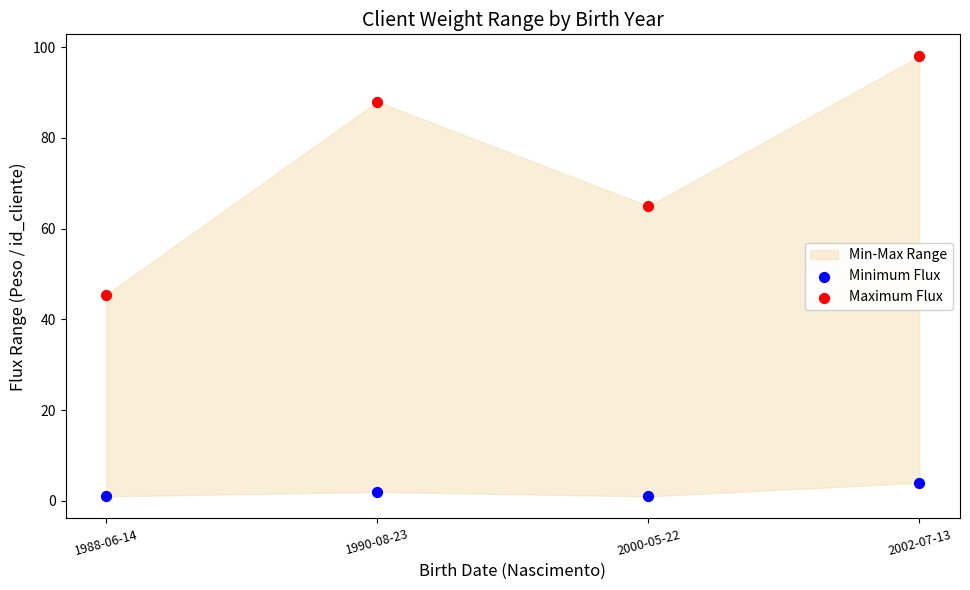

In the Maximum Flux series, what Y value is closest to 71?

65.0